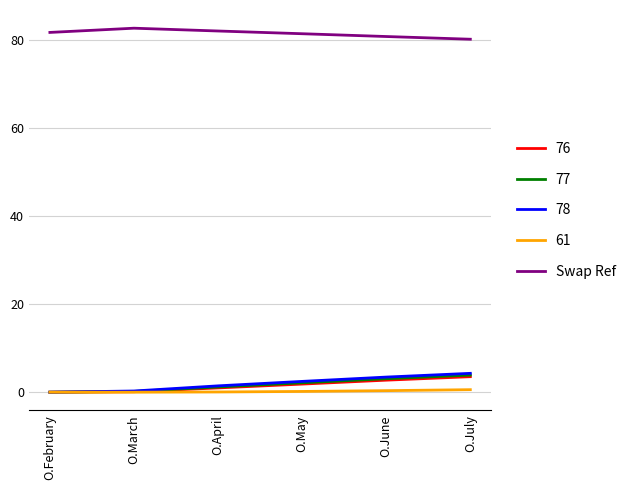

What is the spread (max minus min) of values at O.February?

81.7